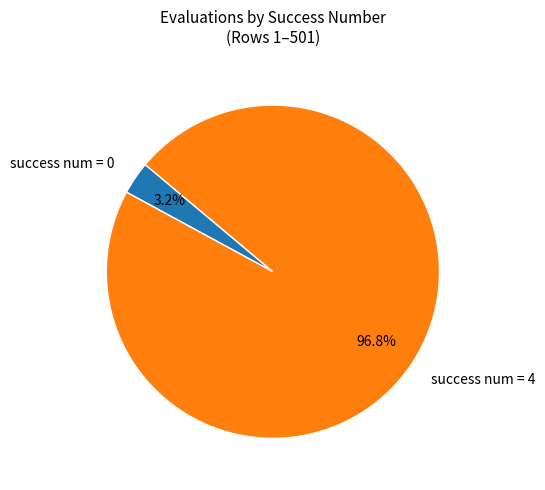

What is the majority slice?

success num = 4